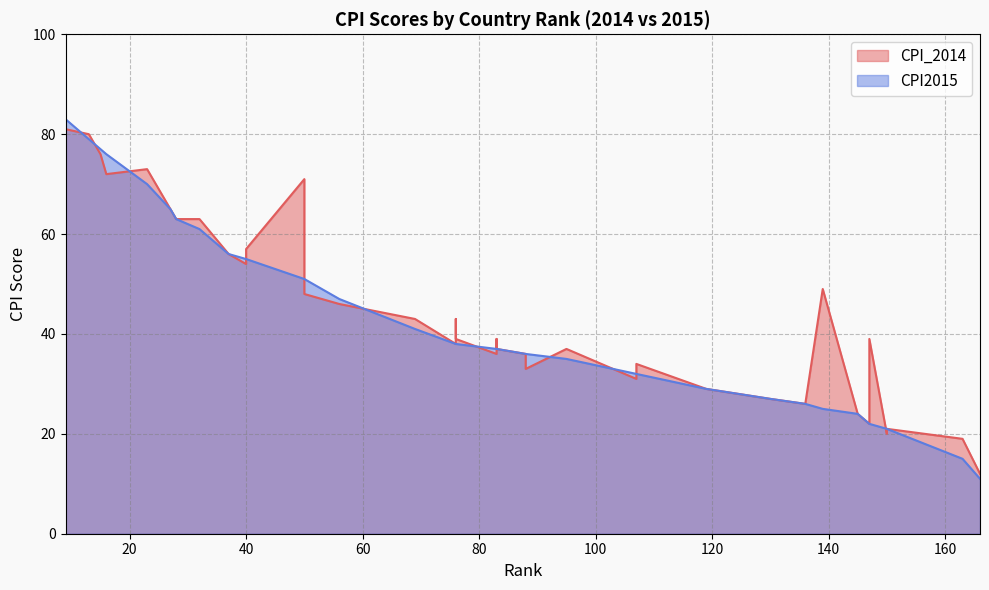

True or false: CPI2015 has a value of 70 at 23.

True